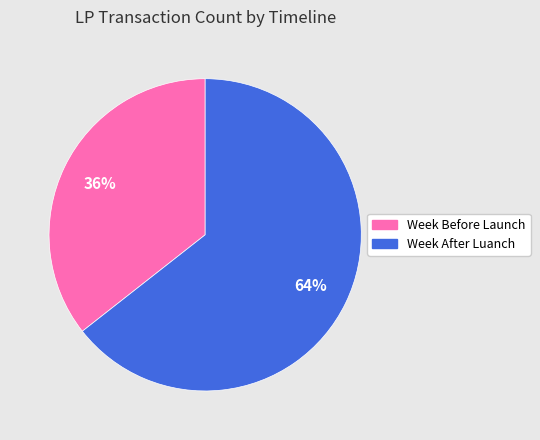

To the nearest percent, what is the average slice percentage?

50%